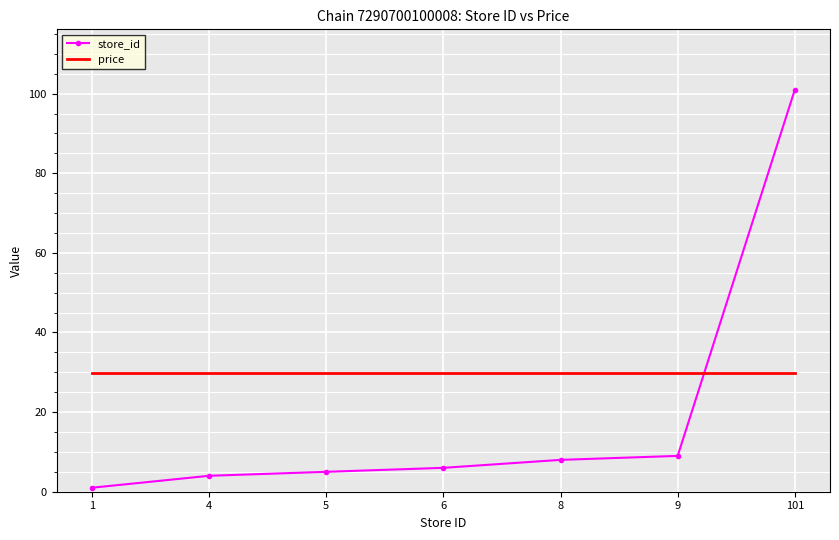

What is the difference between the store_id values at 4 and 8?

4.0